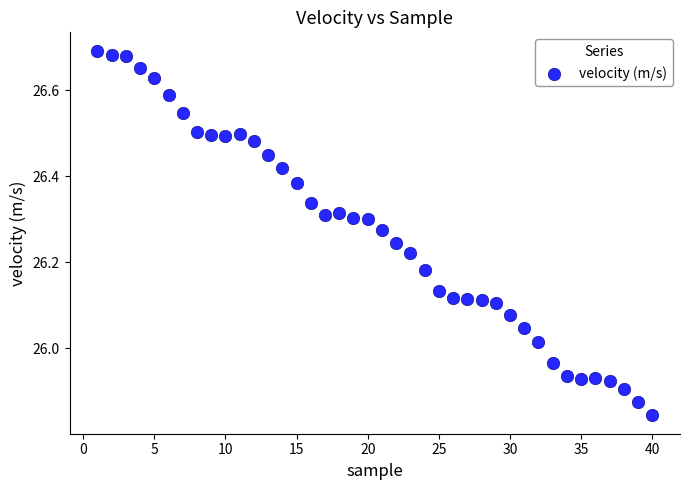

What is the range of X values (max minus min)?

39.0